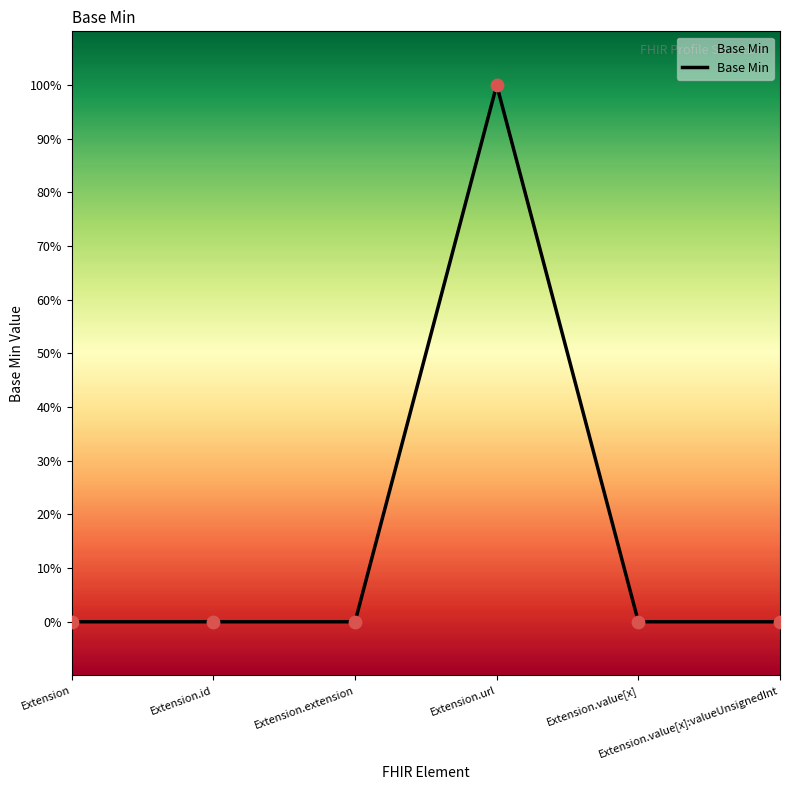

Does the chart have visible grid lines?

No